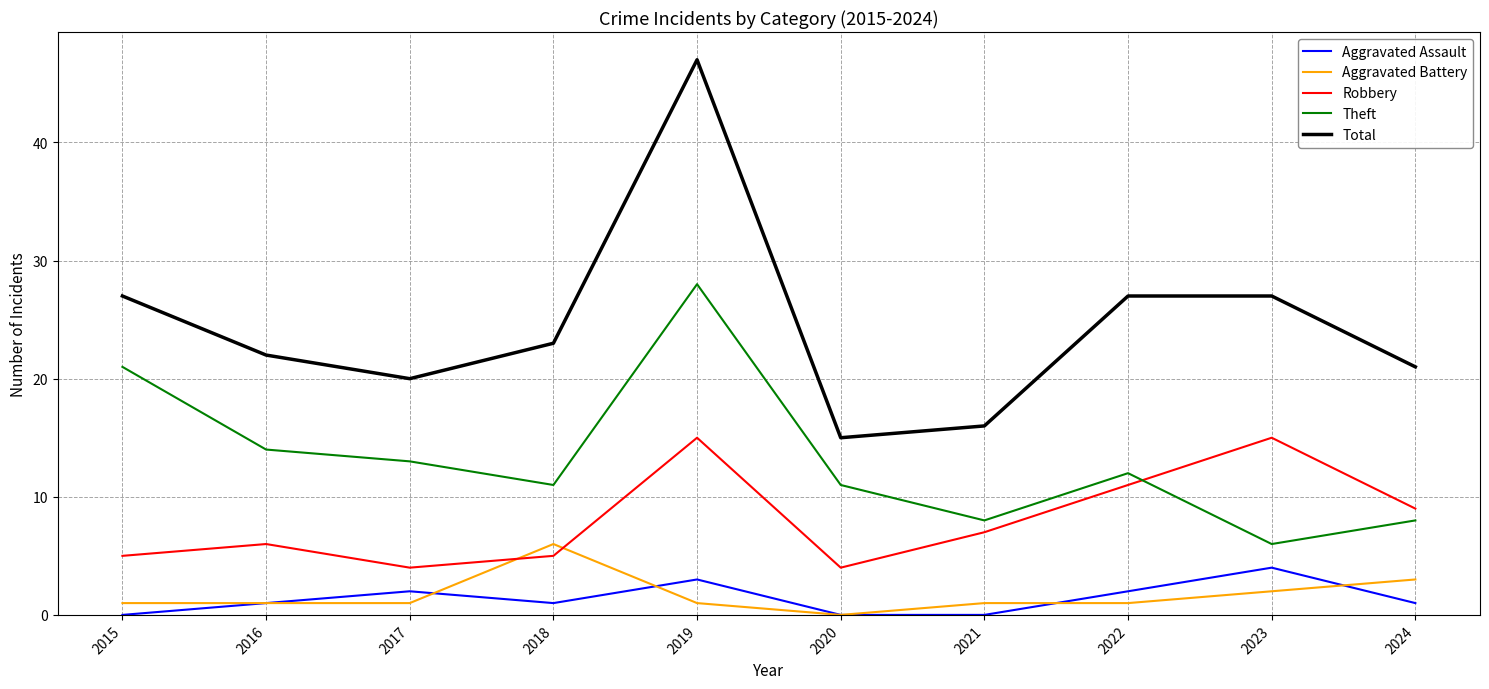

Count the number of categories in the chart.

10